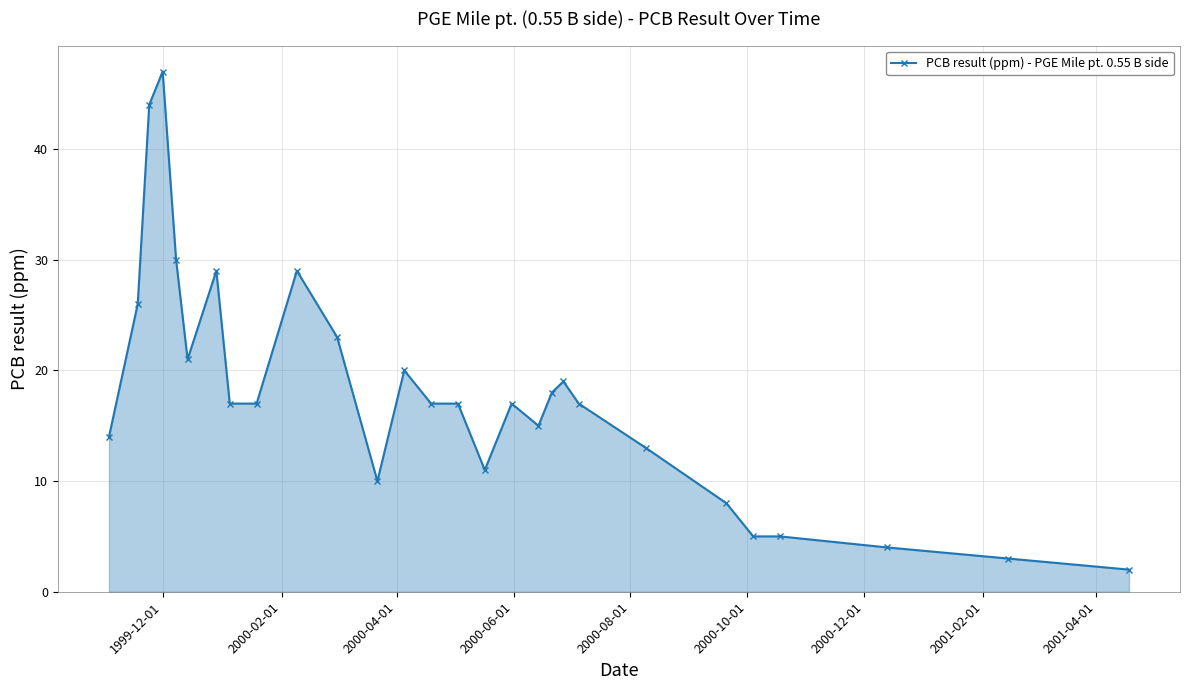

What is the difference between the maximum and minimum values?

45